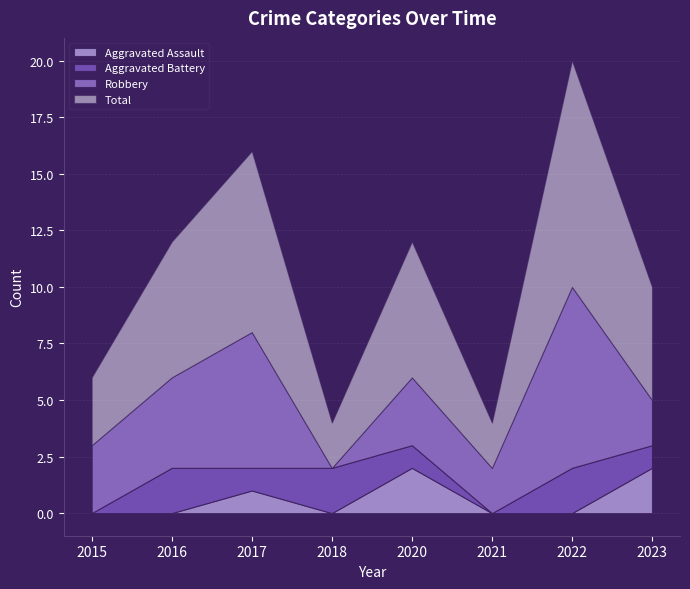

True or false: Robbery and Aggravated Assault intersect in this chart.

False